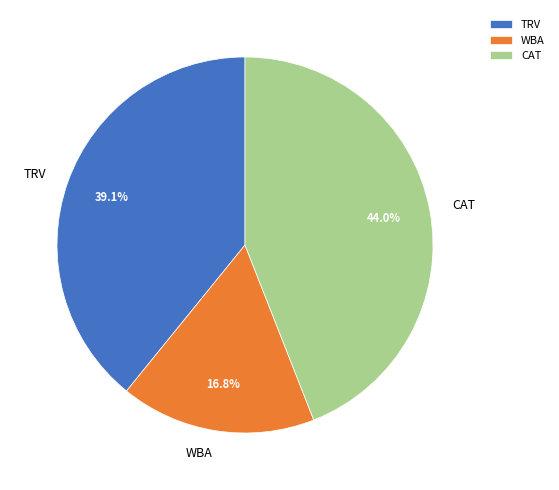

Rank the categories by value from lowest to highest.

WBA, TRV, CAT